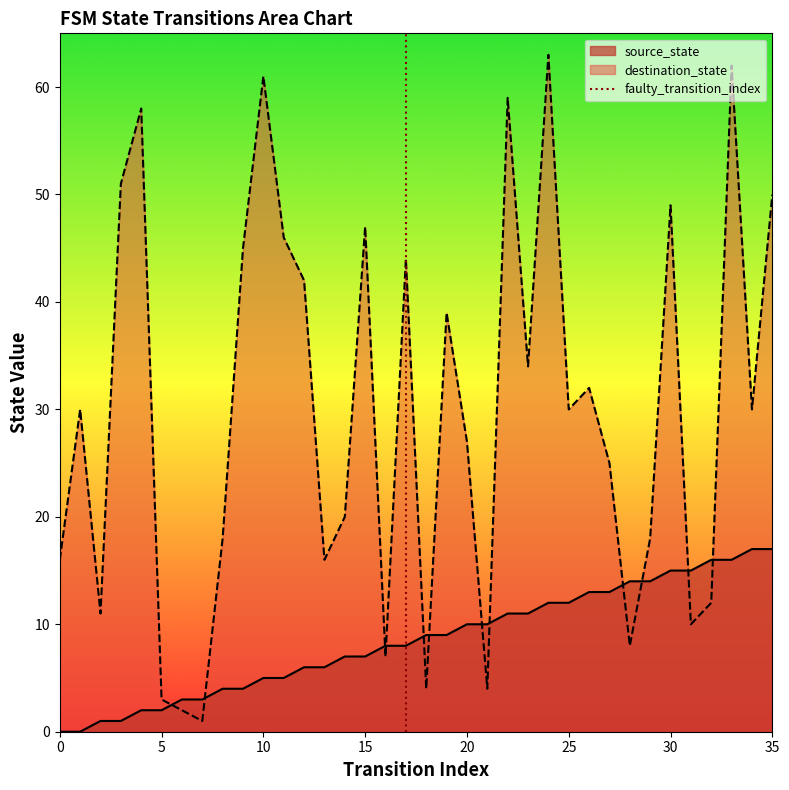

Is it true that source_state equals 10 at 20?

True